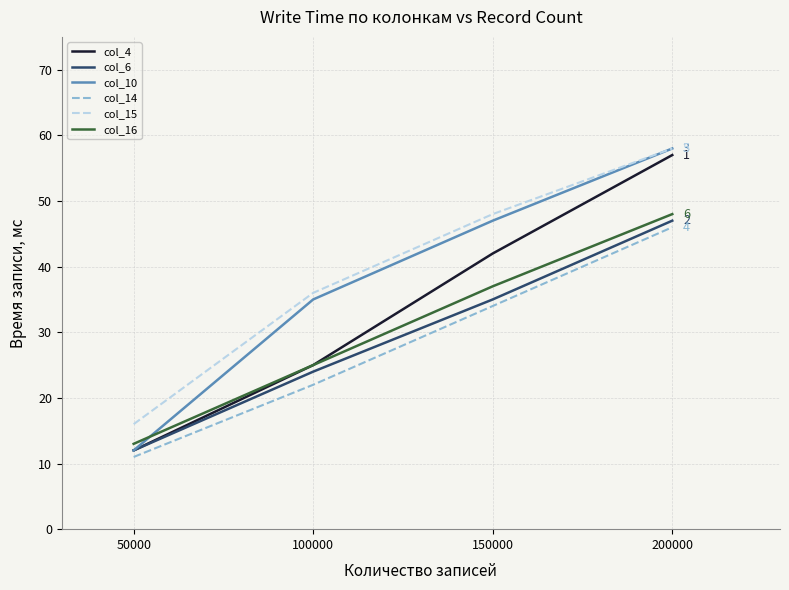

Which label corresponds to the smallest value in the chart?

50000